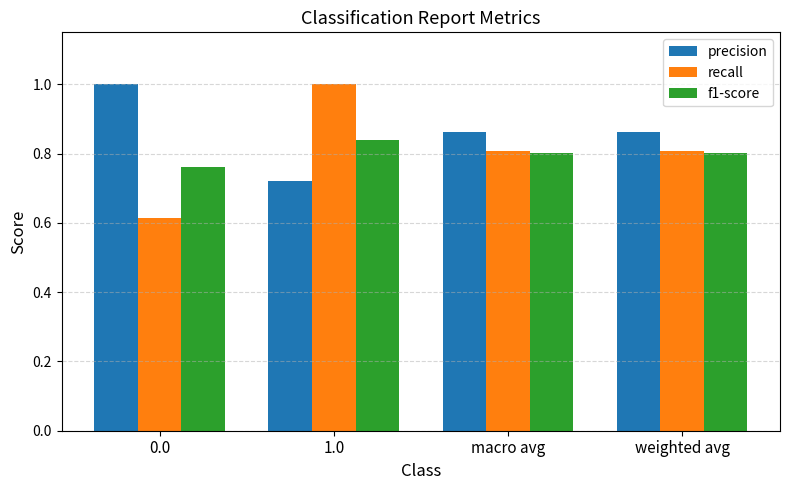

What is the sum of all f1-score values?

3.2